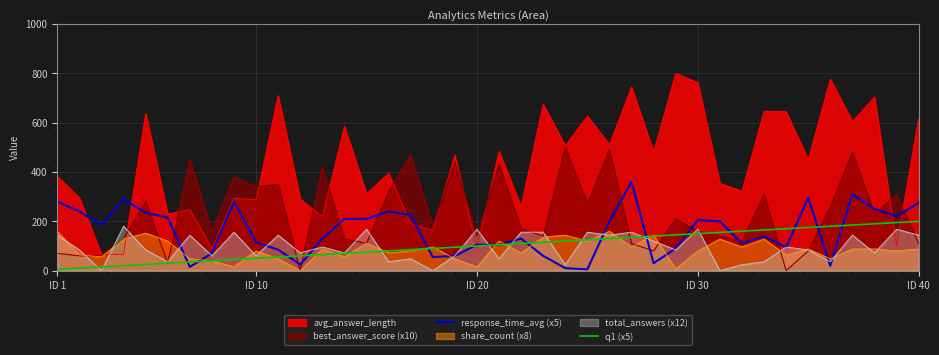

What is the maximum value shown in the chart?

800